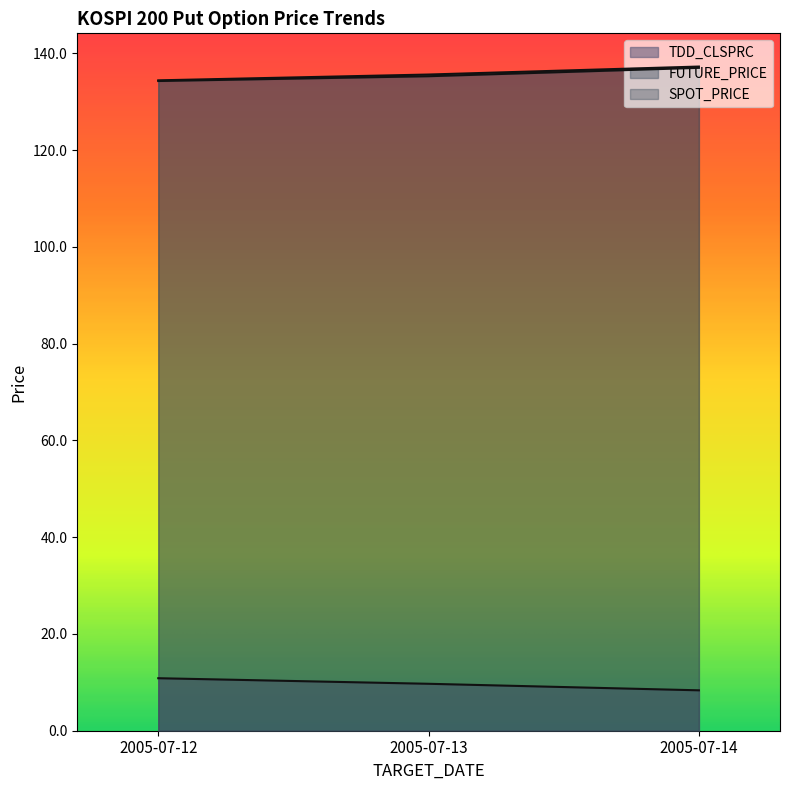

How many lines are shown in the chart?

3